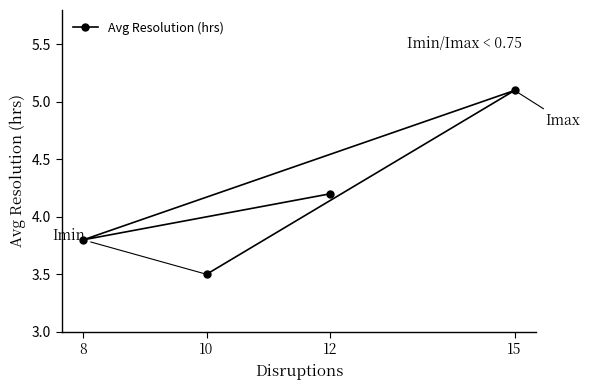

What is the value of the 3rd point from the left?

4.2